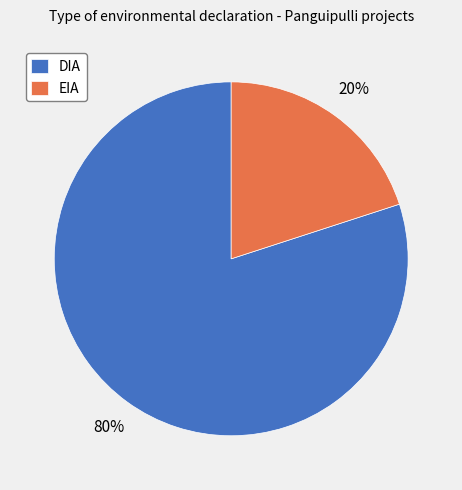

To the nearest percent, what percentage of the pie is EIA?

20%